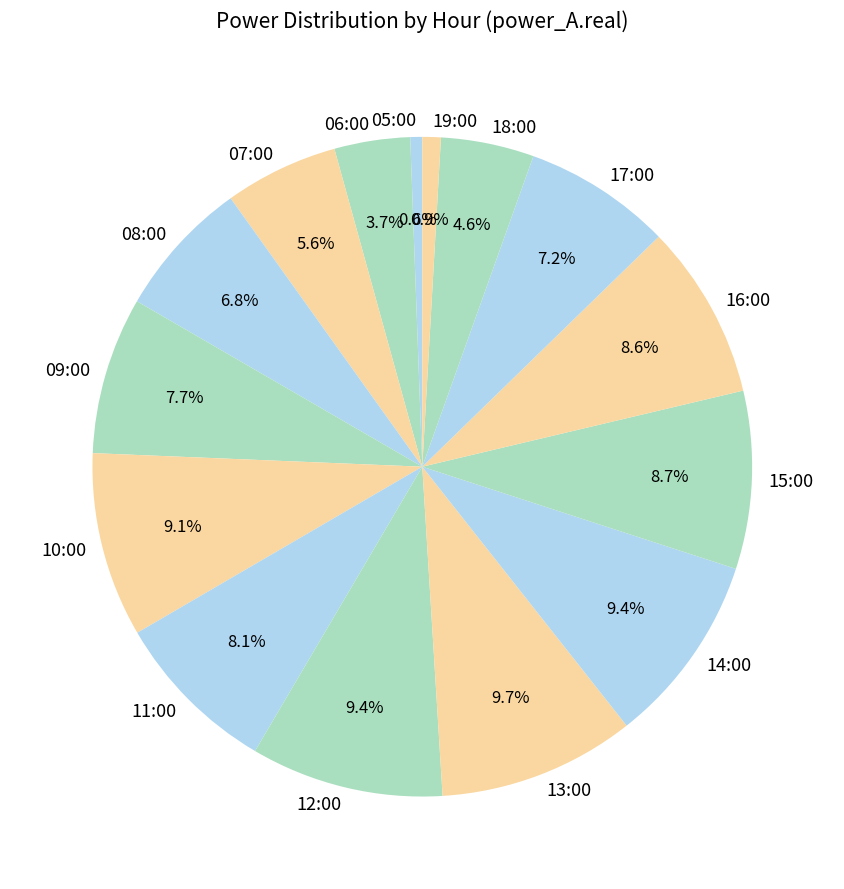

What is the ratio of the value at 09:00 to the value at 16:00?

0.9